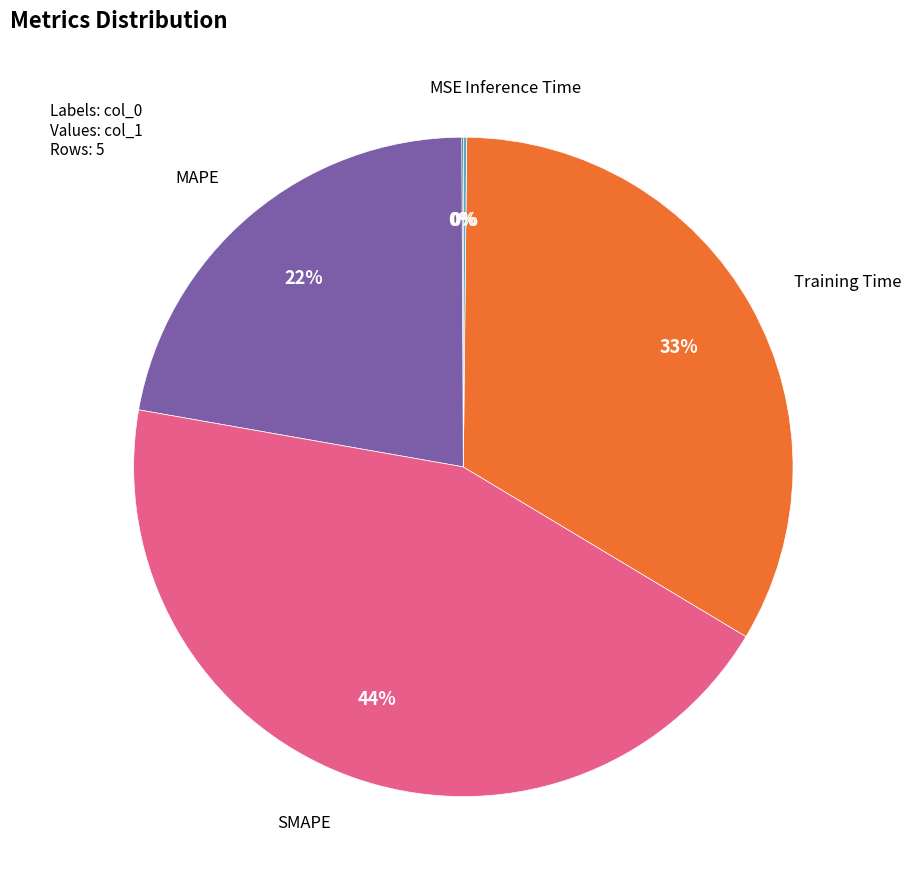

Is there a majority slice in this chart?

No